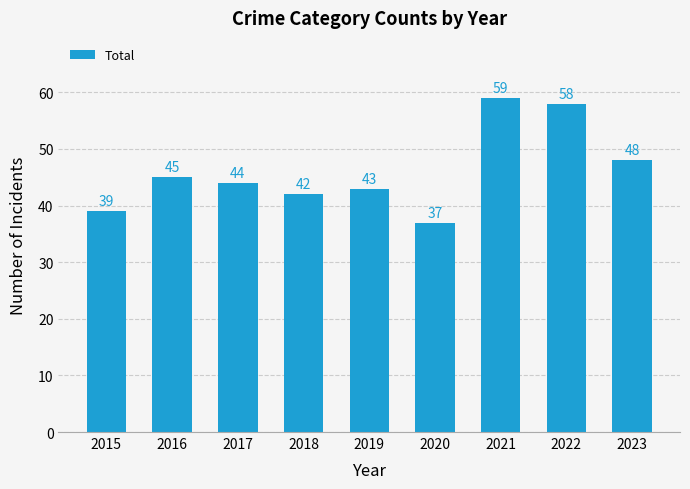

List the labels in order of value, smallest first.

2020, 2015, 2018, 2019, 2017, 2016, 2023, 2022, 2021